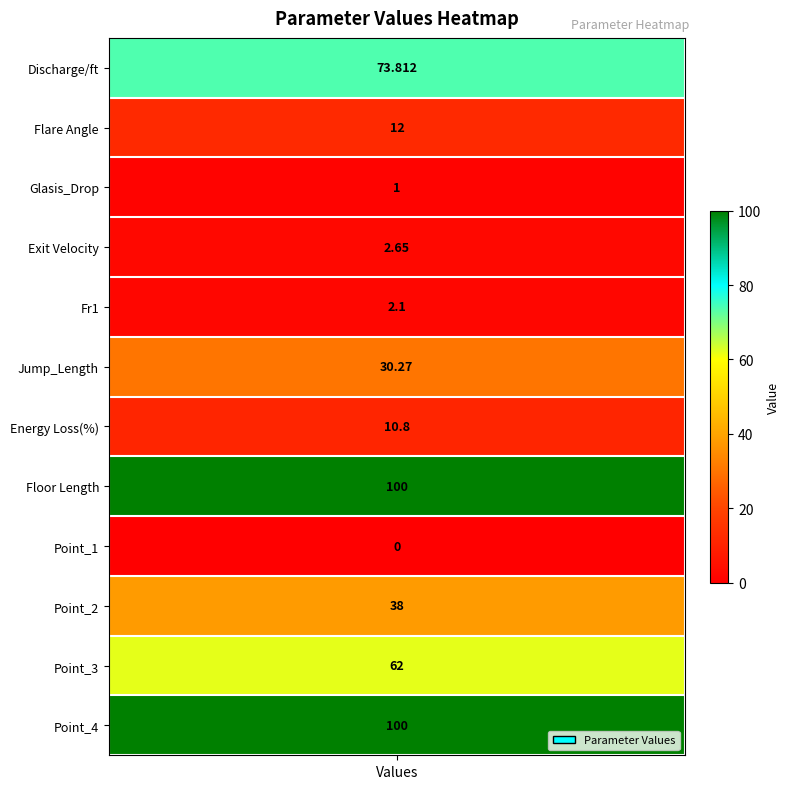

Reading right to left, extract all data points from this chart.

Point_4=100.0	Point_3=62.0	Point_2=38.0	Point_1=0.0	Floor Length=100.0	Energy Loss(%)=10.8	Jump_Length=30.3	Fr1=2.1	Exit Velocity=2.6	Glasis_Drop=1.0	Flare Angle=12.0	Discharge/ft=73.8